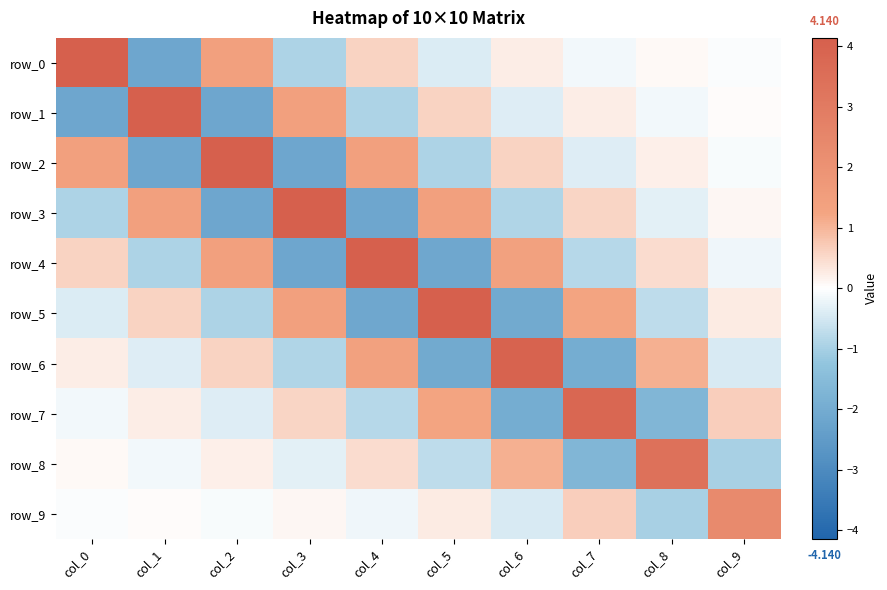

What is the maximum value shown in the chart?

4.1